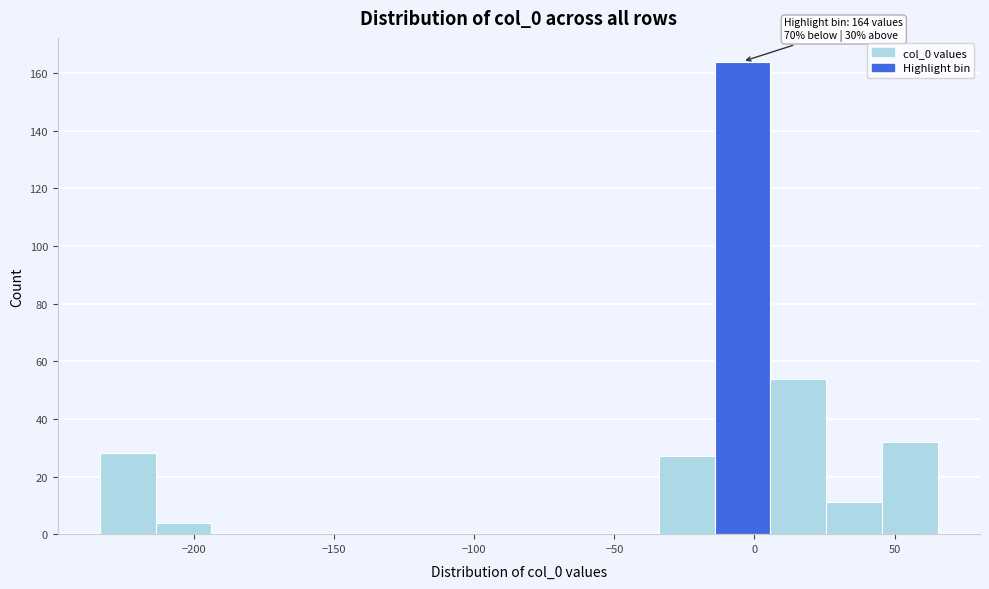

Read against the x-axis, roughly where is the centre of the tallest bar?

-5